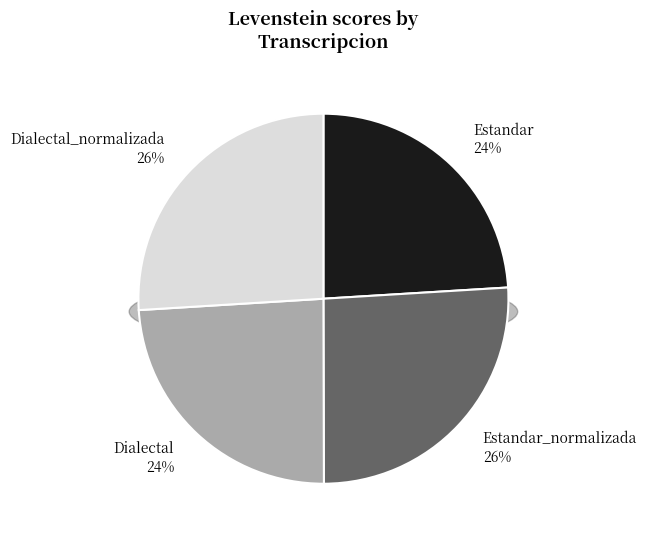

Do Dialectal and Estandar_normalizada together represent more than half of the pie?

No